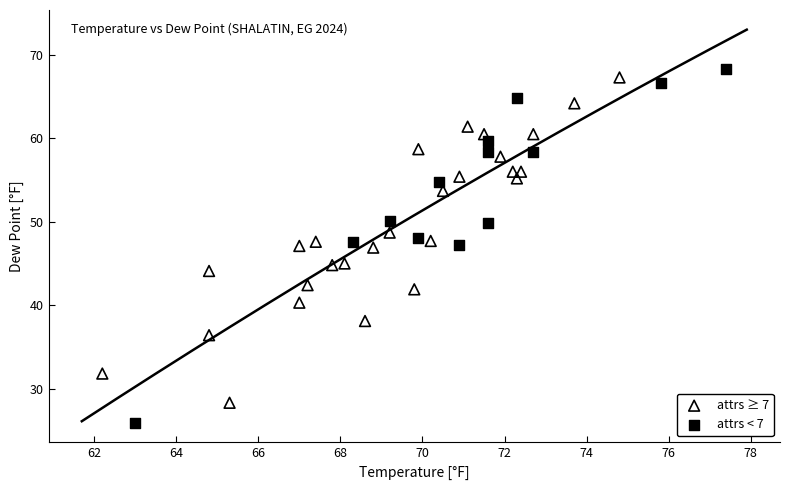

Which series reaches the minimum Y coordinate?

attrs < 7